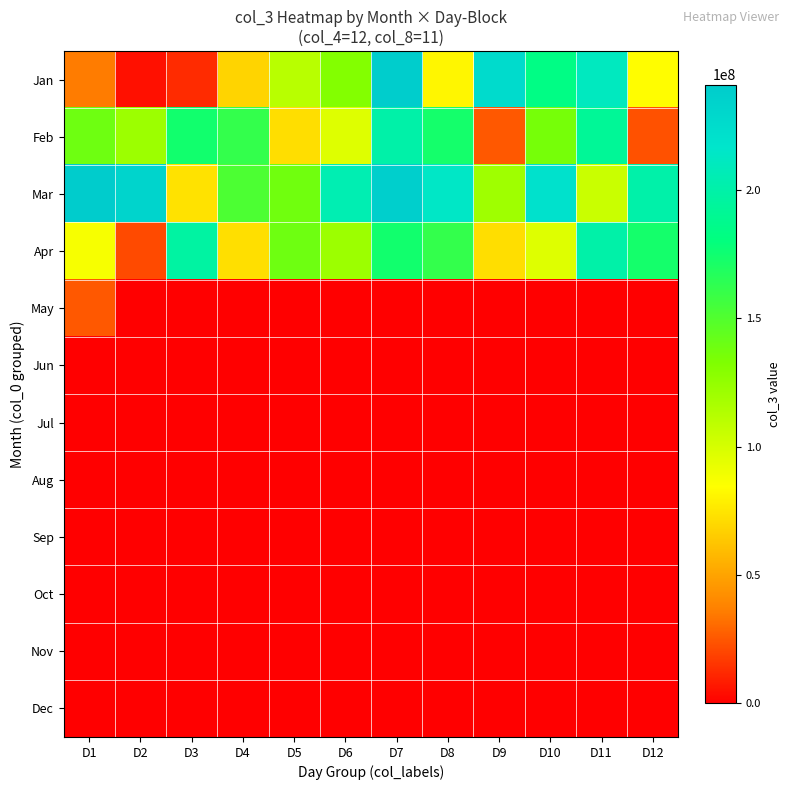

Which has a higher value, D6 or D1?

D6